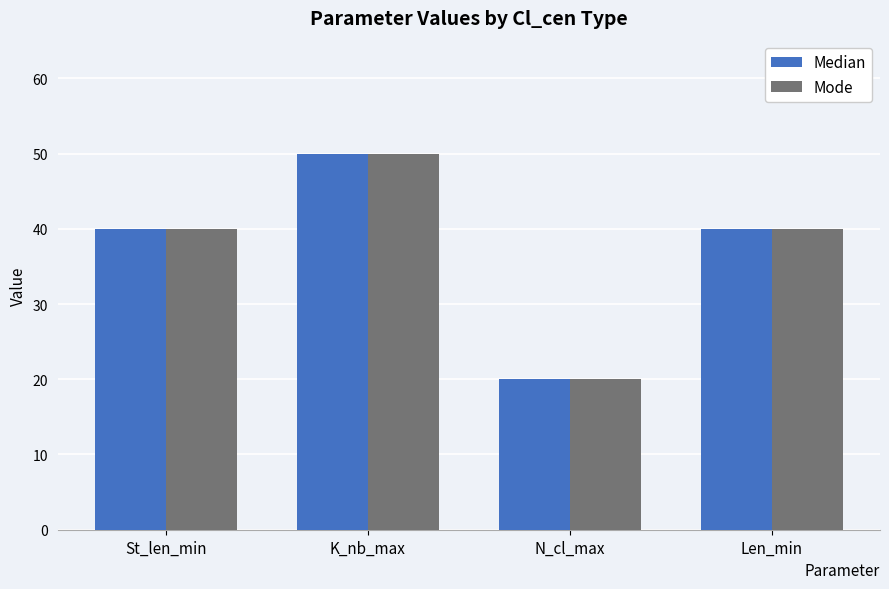

The Median series shows 13 at K_nb_max. True or false?

False